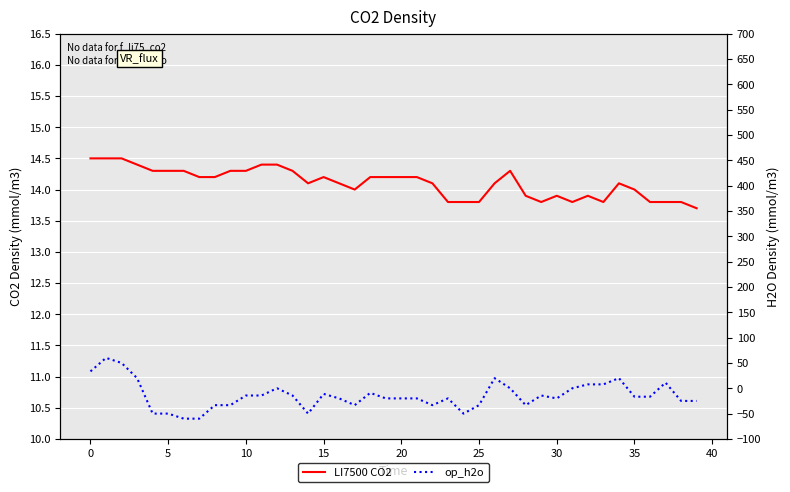

Does the chart display data point markers on the line(s)?

No